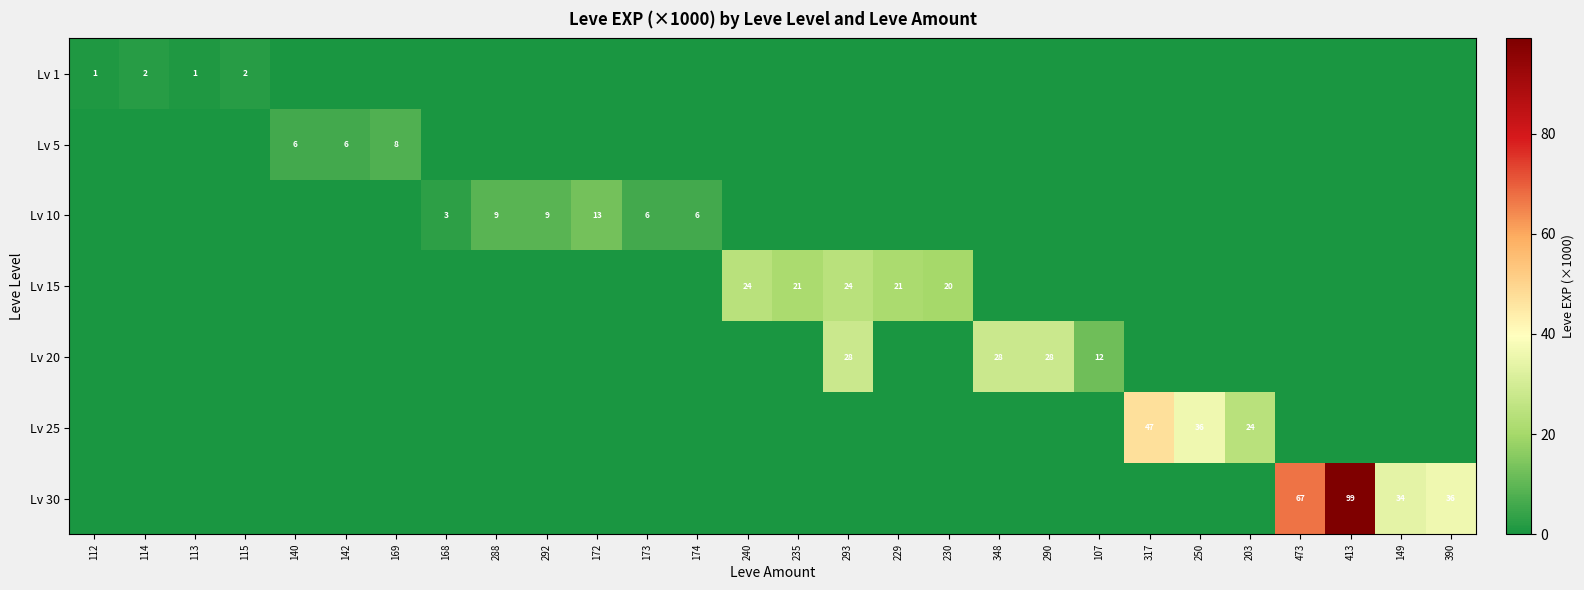

Is it true that Lv 30 equals 36 at 390?

True